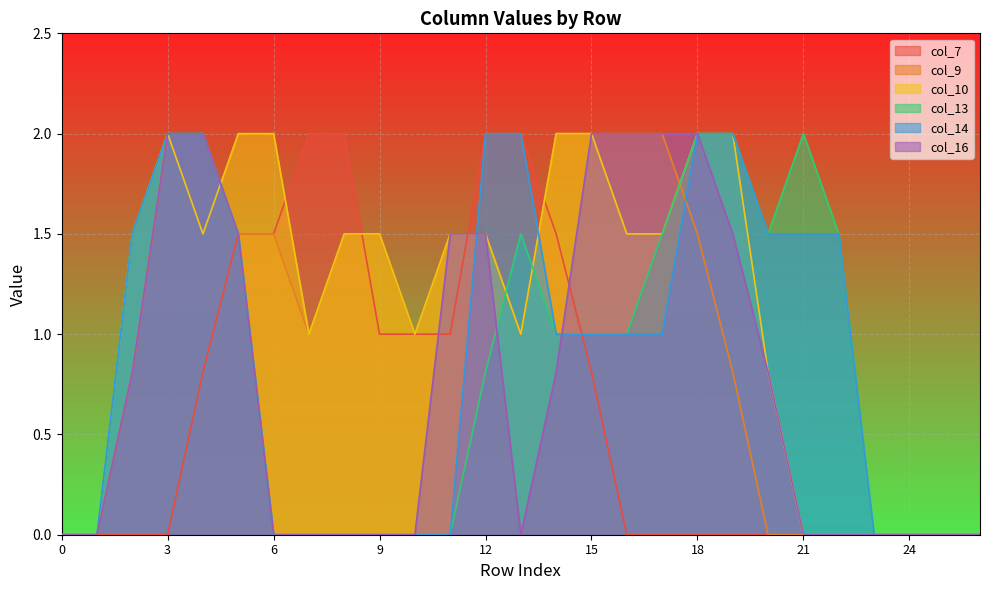

How many intersections are there between col_7 and col_16?

3